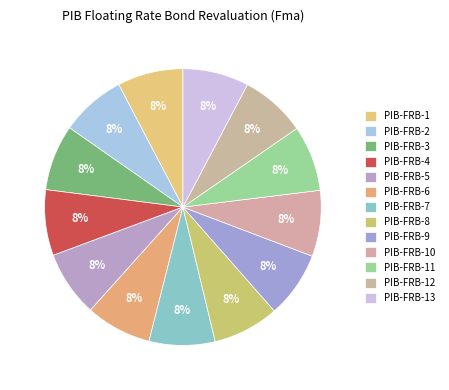

Count the number of slices in the pie.

13